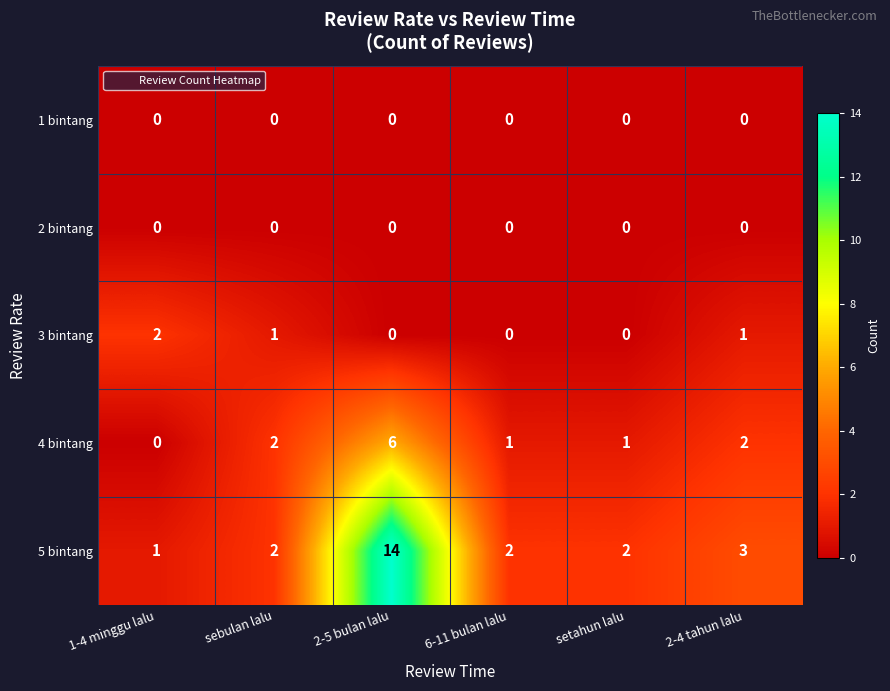

At which category is the sum across all series the highest?

2-5 bulan lalu